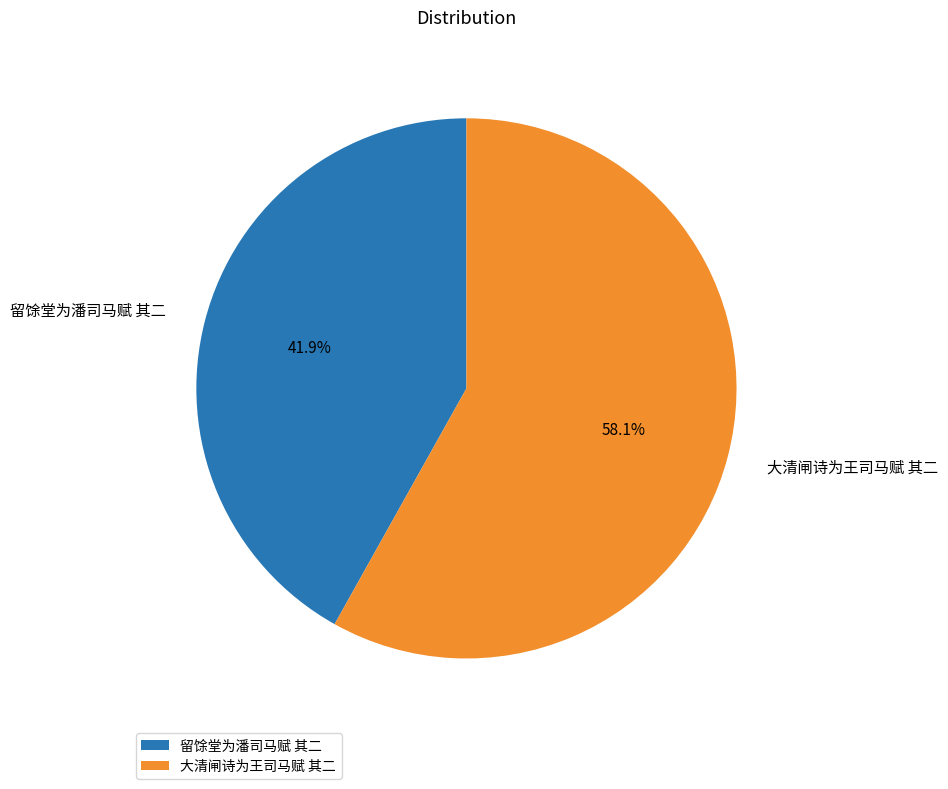

What is the total percentage of 留馀堂为潘司马赋 其二 and 大清闸诗为王司马赋 其二?

100.0%